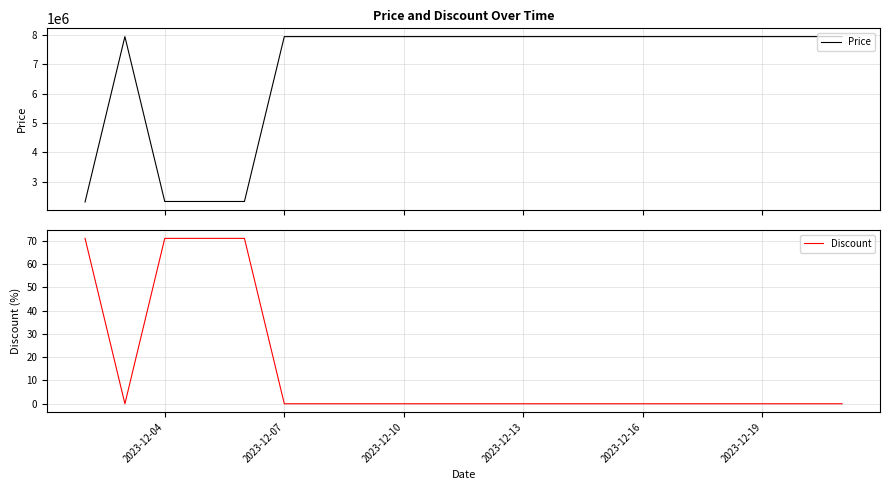

The value of Discount at 2023-12-13 is 37. True or false?

False